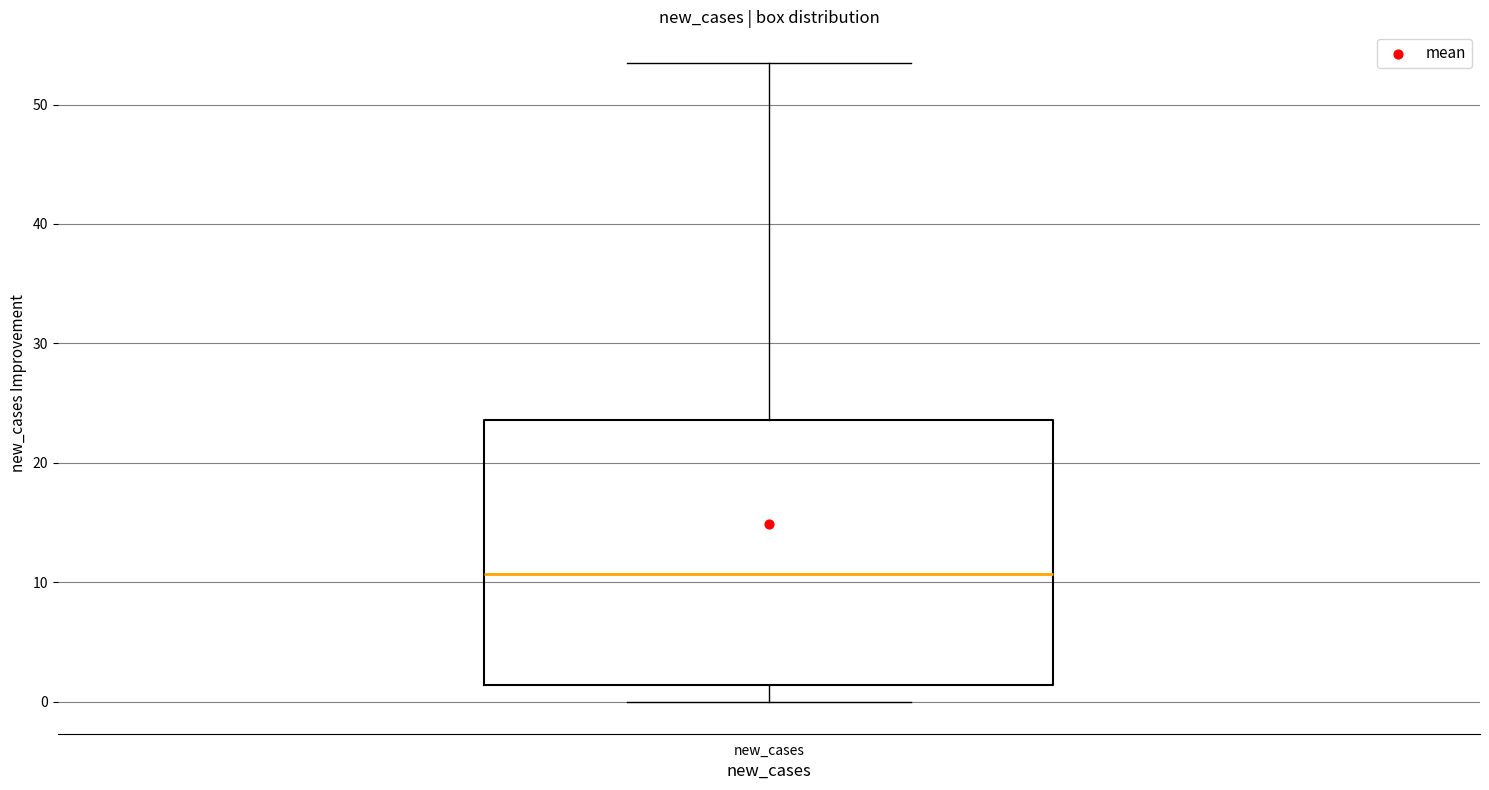

Where does the lower whisker of the box for new_cases end on the y-axis? The values are not printed on the chart, so give them approximately, as read against the axis.

0